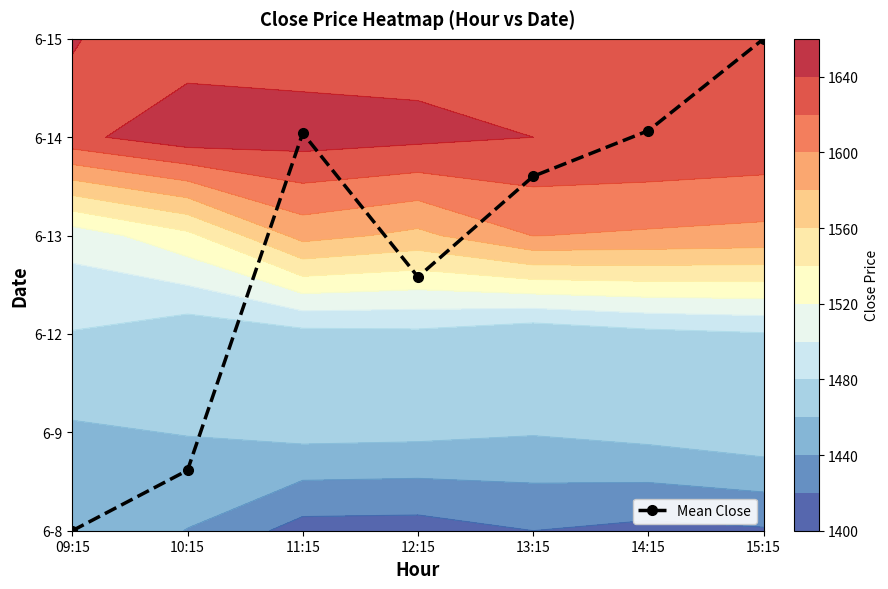

True or false: the data shows 2.6 at 12:15.

True